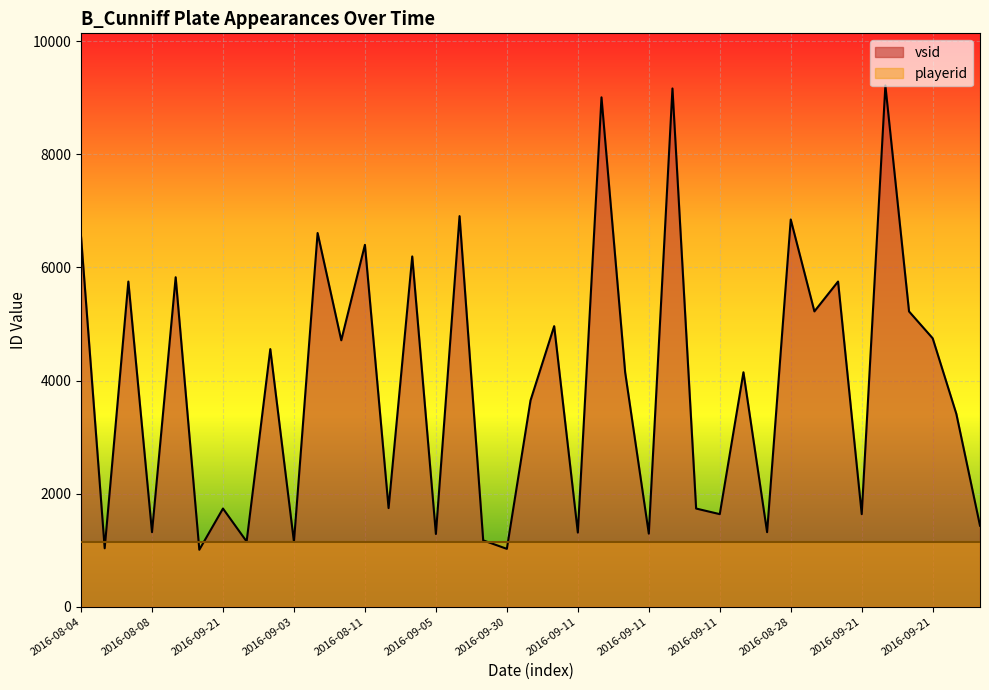

Which label corresponds to the largest value in the chart?

2016-09-17